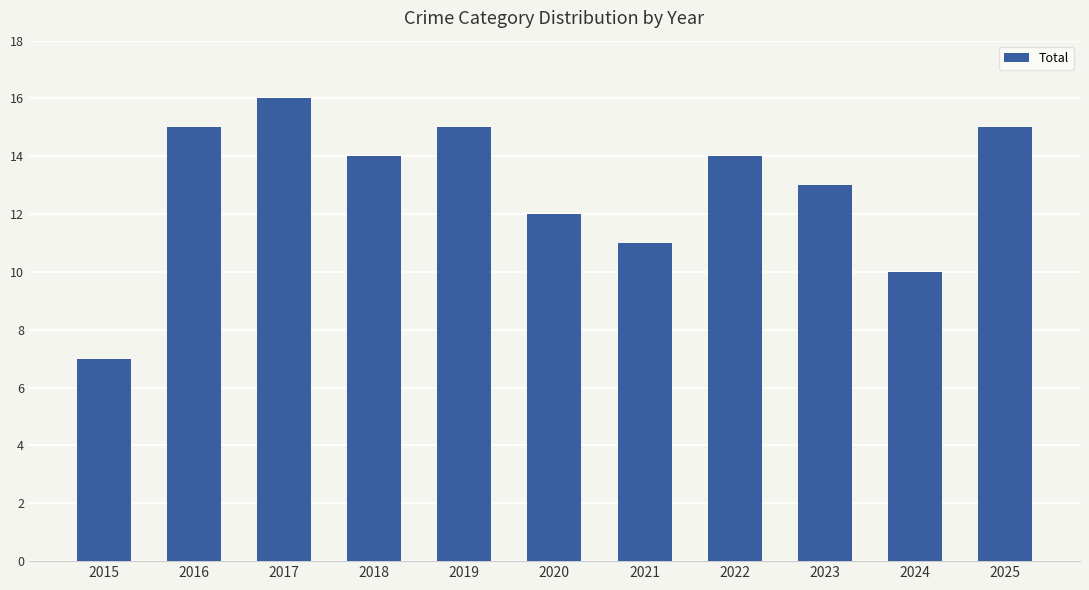

The value at 2022 is 23. True or false?

False